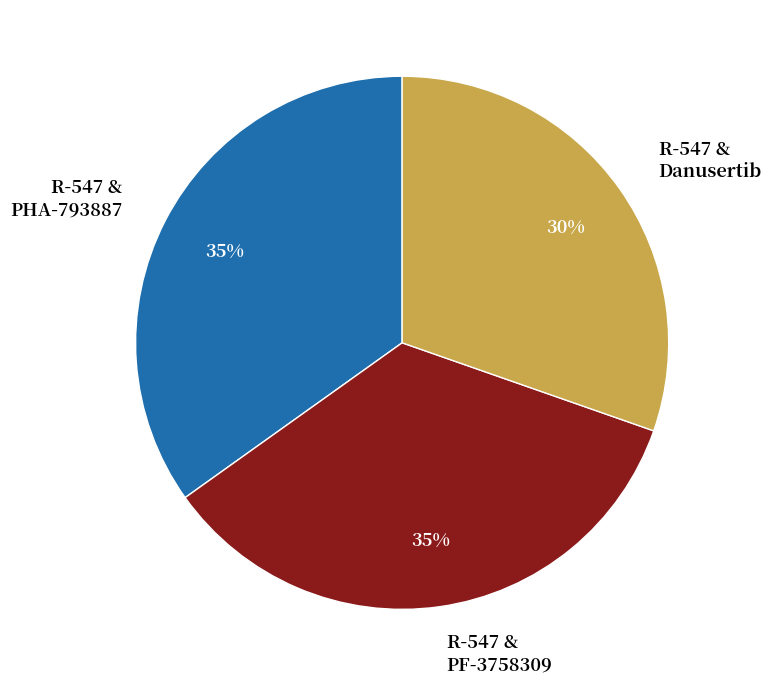

How many segments does this pie chart have?

3